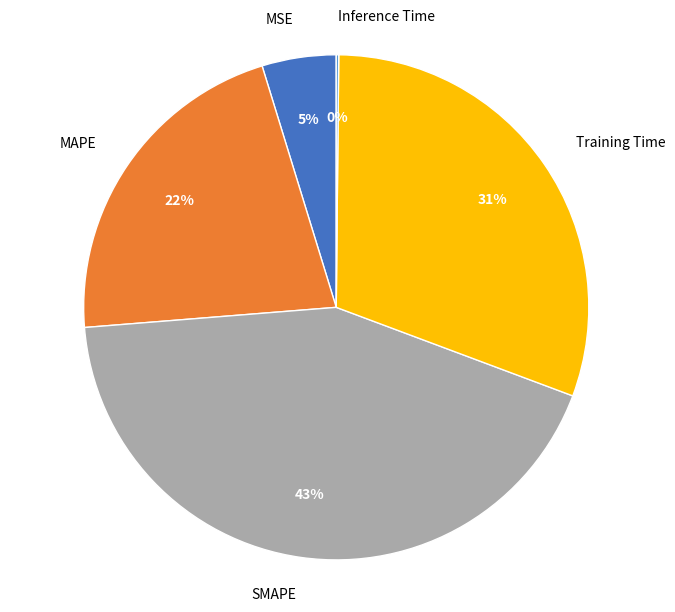

Does SMAPE represent more than half of the total?

No